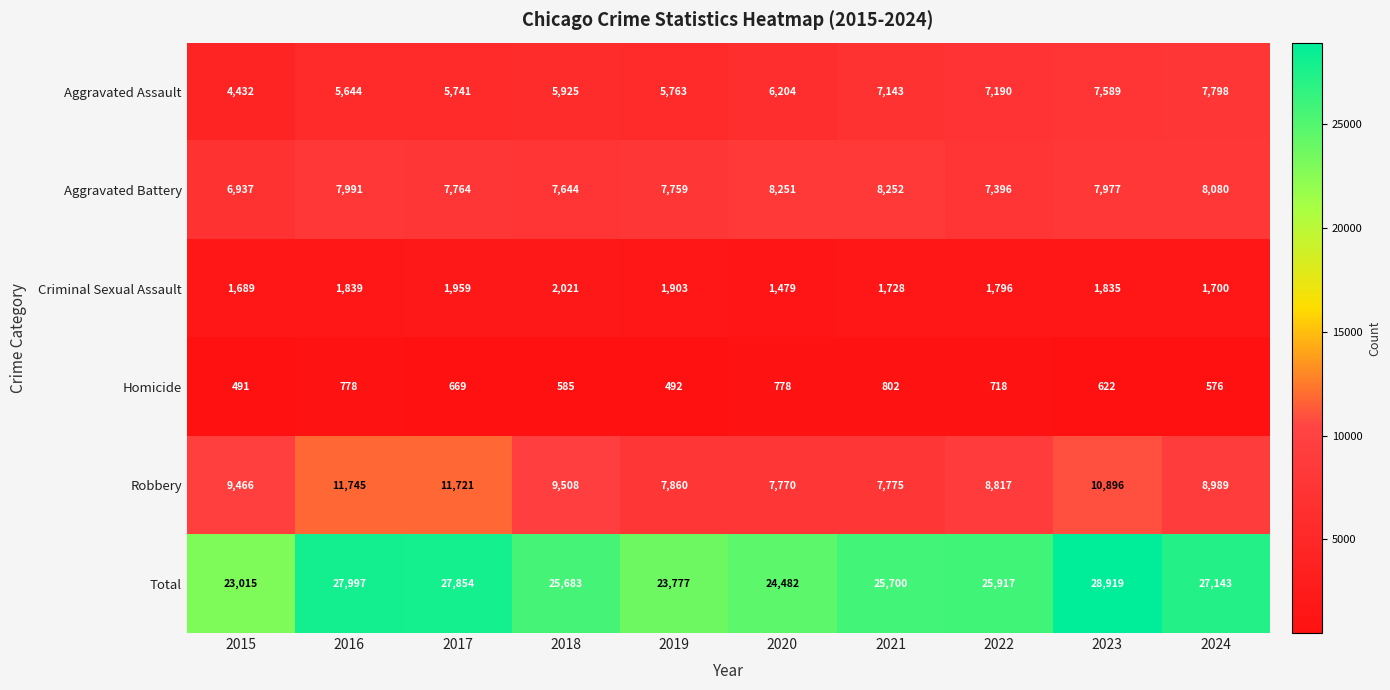

True or false: Robbery has a value of 12774 at 2024.

False